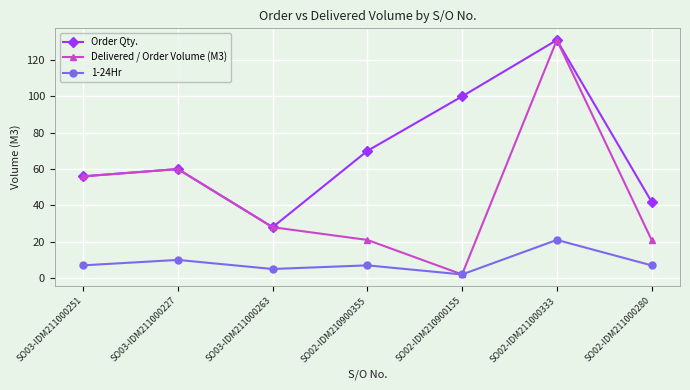

What are all the series names shown in the legend?

Order Qty., Delivered / Order Volume (M3), 1-24Hr